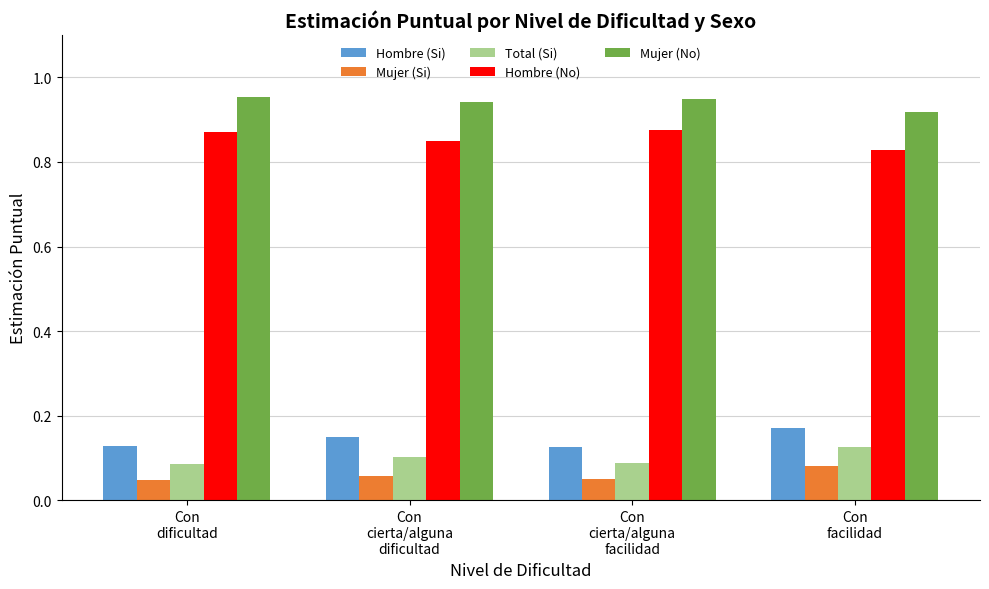

Rank the series by their maximum value, from lowest to highest.

Mujer (Si), Total (Si), Hombre (Si), Hombre (No), Mujer (No)